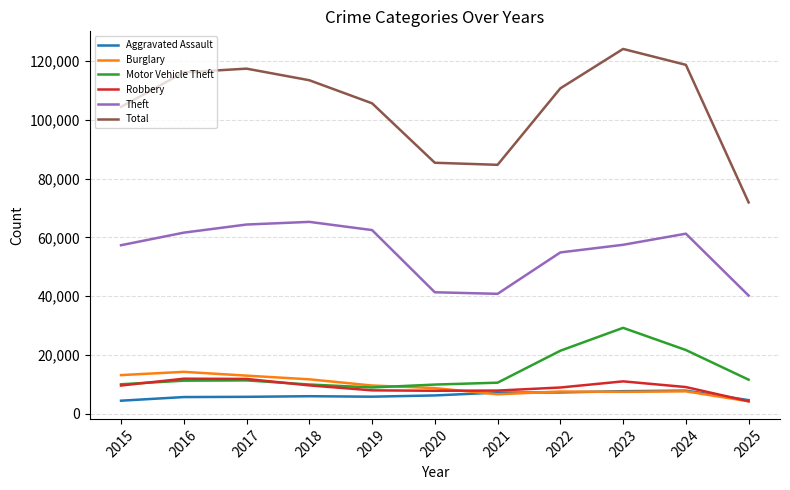

True or false: Robbery and Theft intersect in this chart.

False